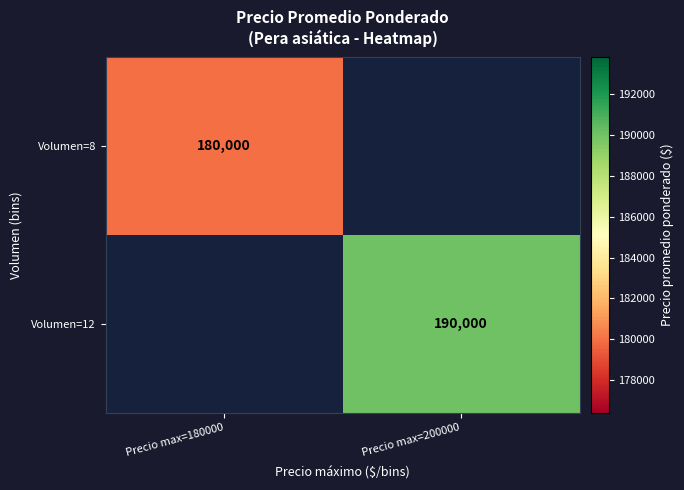

At how many categories does at least one series exceed 180156?

1